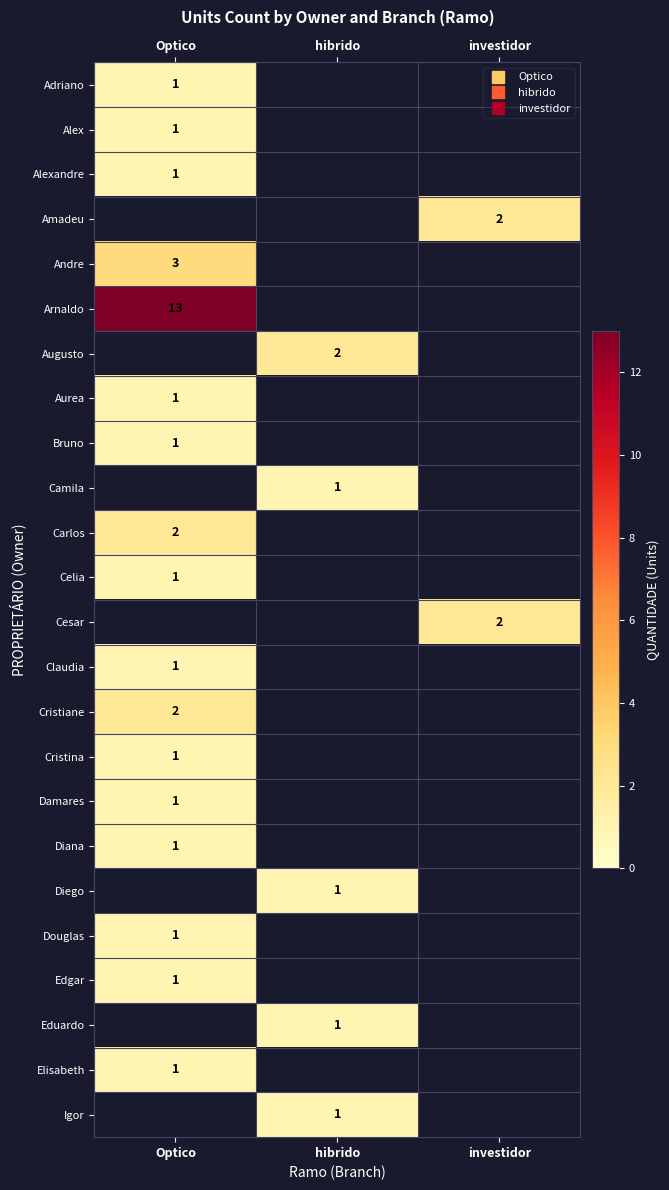

List the series in order of their overall mean, lowest first.

Adriano, Alex, Alexandre, Amadeu, Andre, Arnaldo, Augusto, Aurea, Bruno, Camila, Carlos, Celia, Cesar, Claudia, Cristiane, Cristina, Damares, Diana, Diego, Douglas, Edgar, Eduardo, Elisabeth, Igor